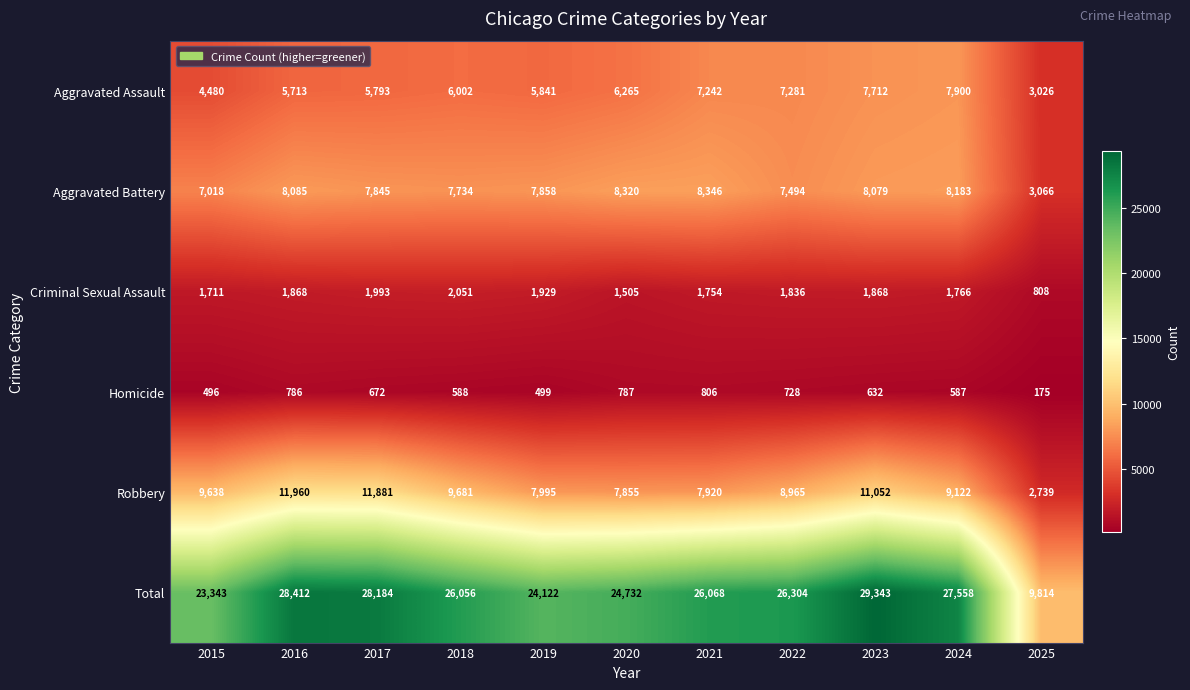

Which series has the widest spread of values?

Total